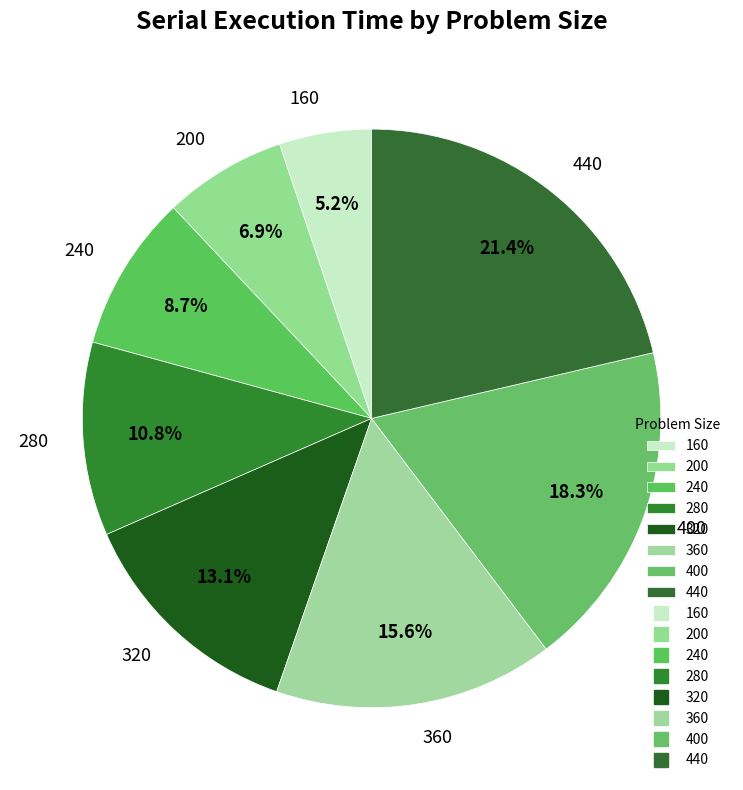

Rank the categories by value from highest to lowest.

440, 400, 360, 320, 280, 240, 200, 160